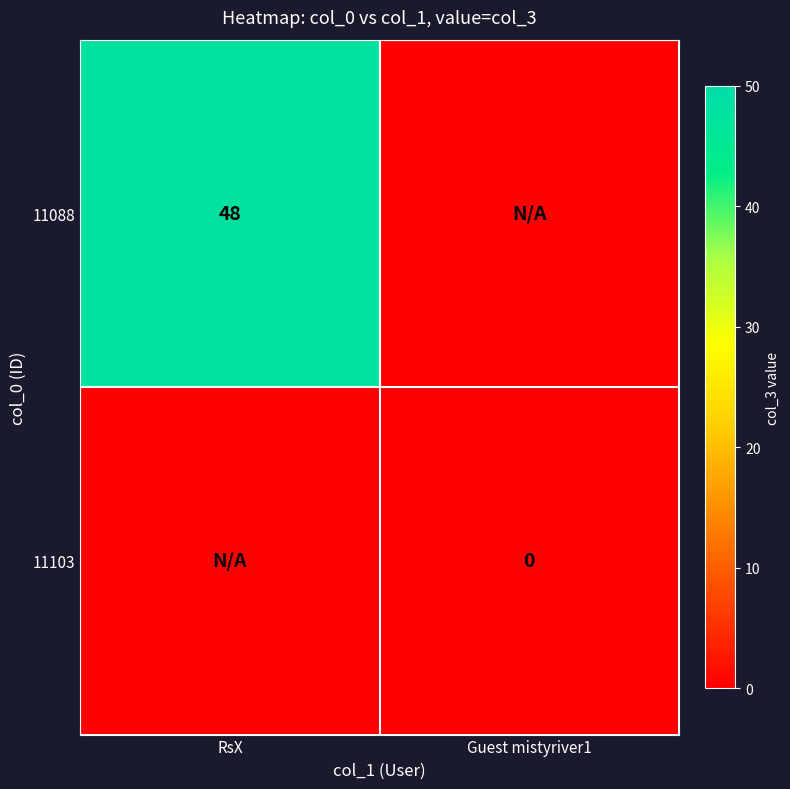

The value of 11088 at RsX is 32. True or false?

False